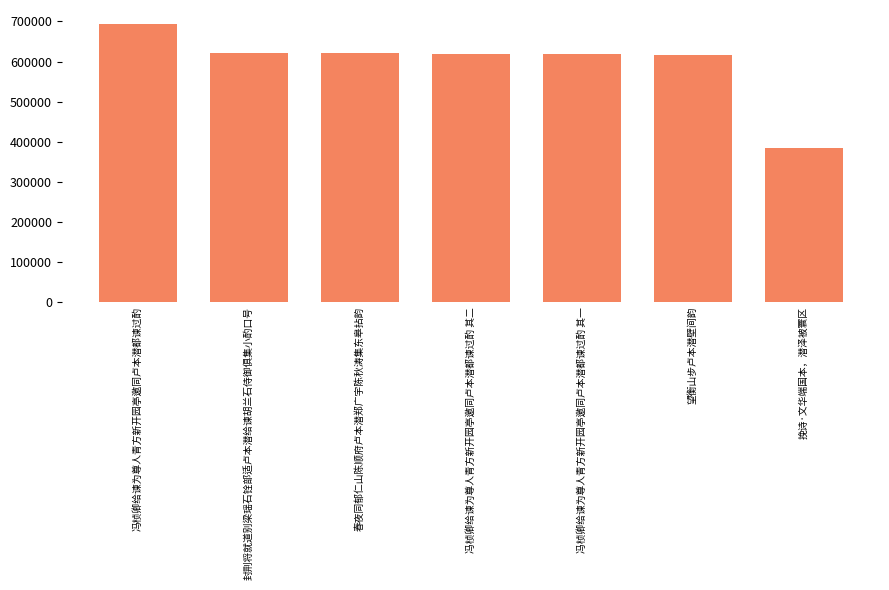

How many series are shown in this chart?

1